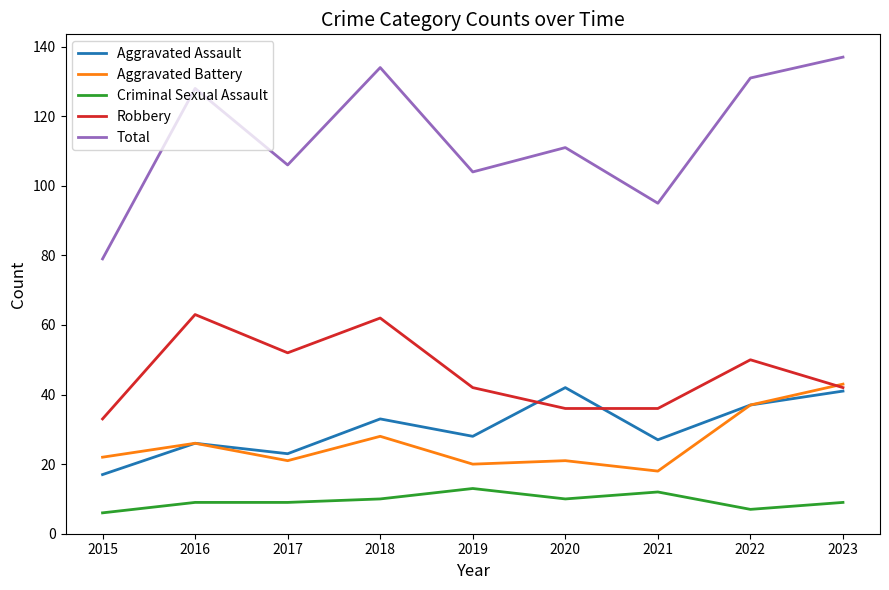

At which label does Total first exceed 111?

2016